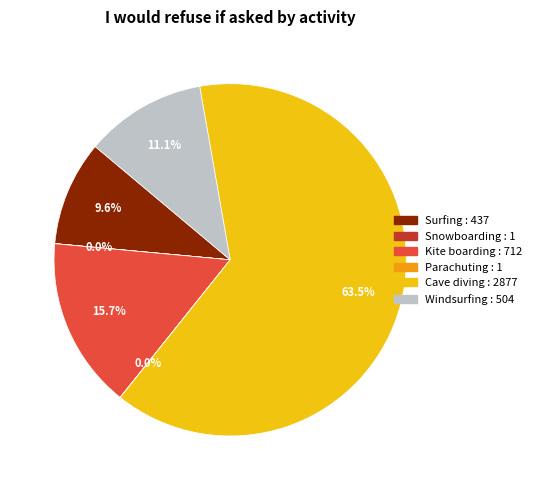

Is Windsurfing the majority of the pie?

No